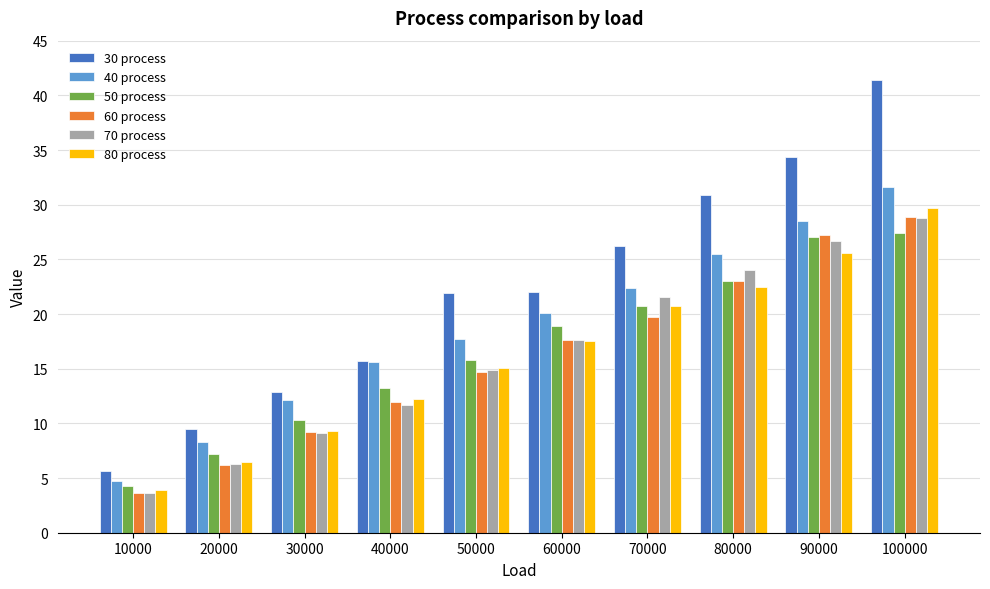

How many data points in 60 process are above 17?

5